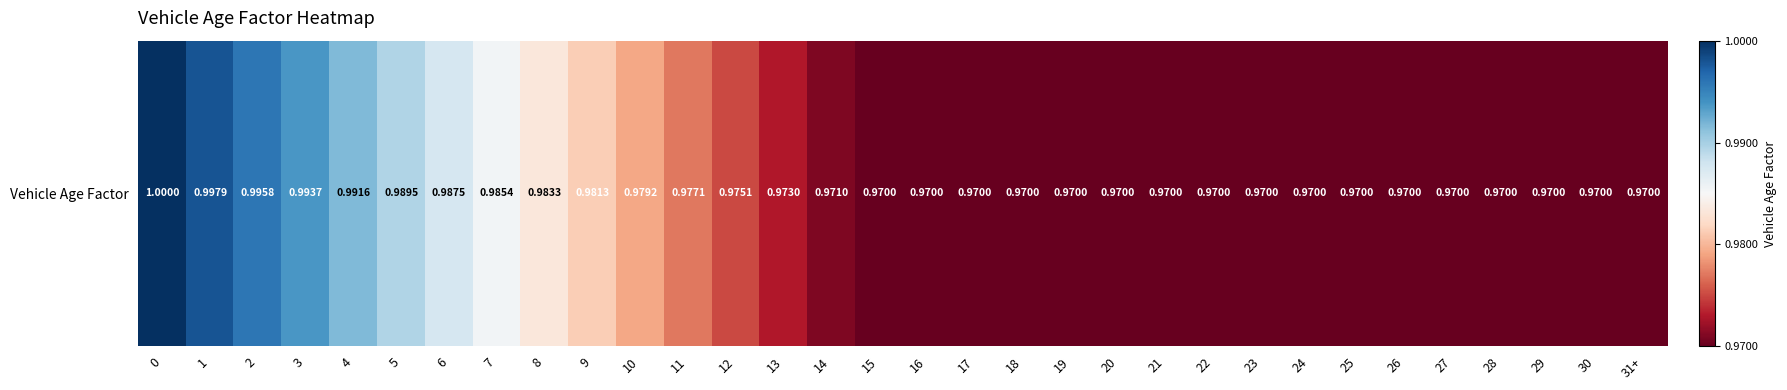

Which has a higher value, 7 or 11?

7